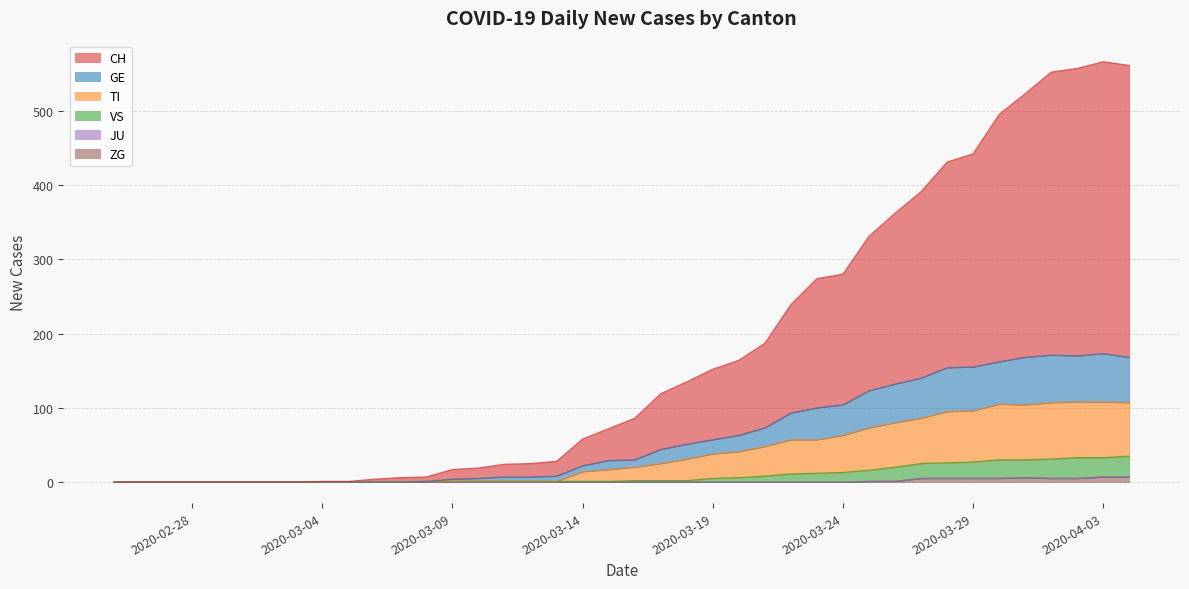

True or false: ZG and VS cross at least once.

False